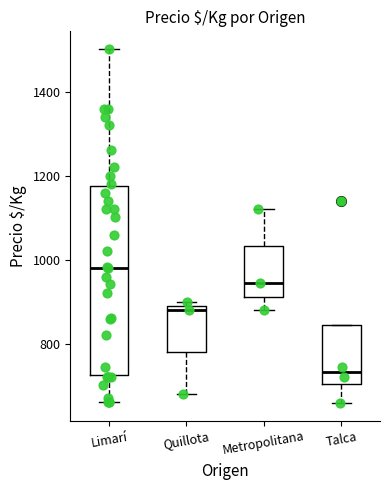

Which box has the highest median line?

Limarí